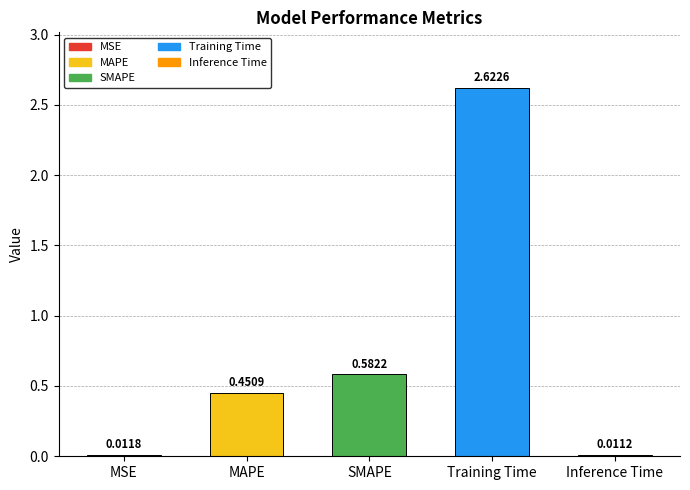

How many bars are there in total?

5